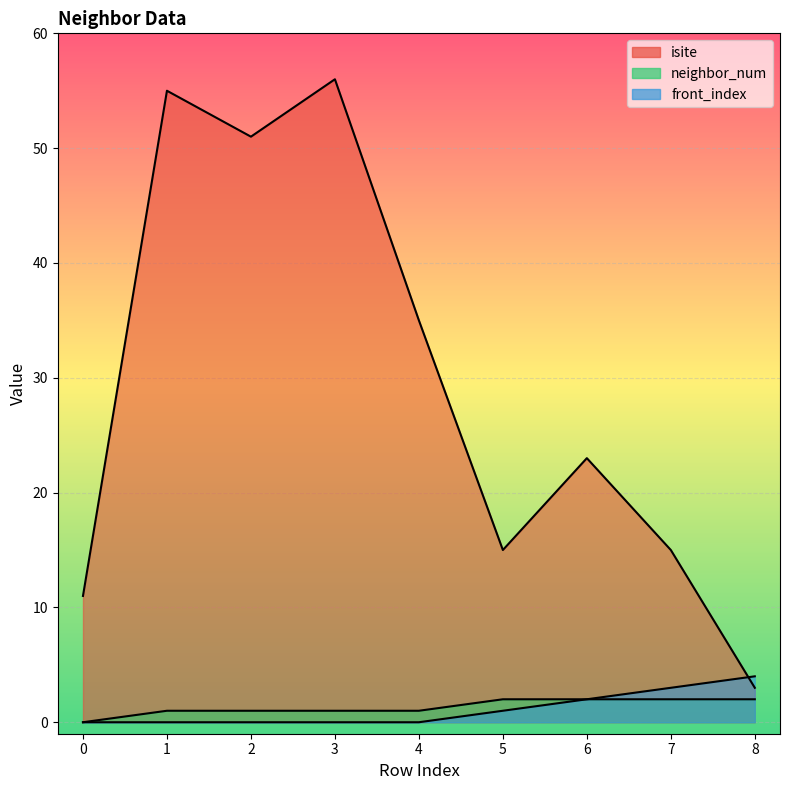

List the labels in order of front_index value, largest first.

8, 7, 6, 5, 0, 1, 2, 3, 4